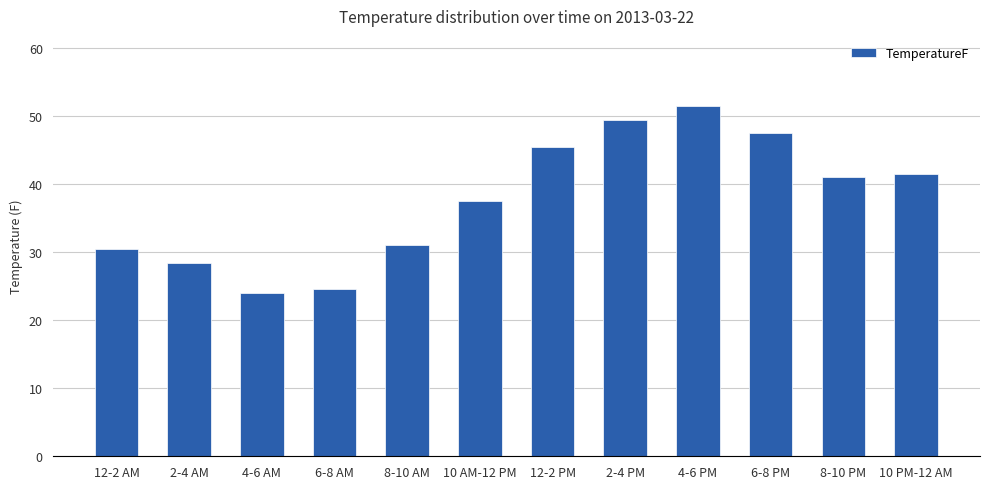

What is the sum of the values at 12-2 PM and 12-2 AM?

75.9